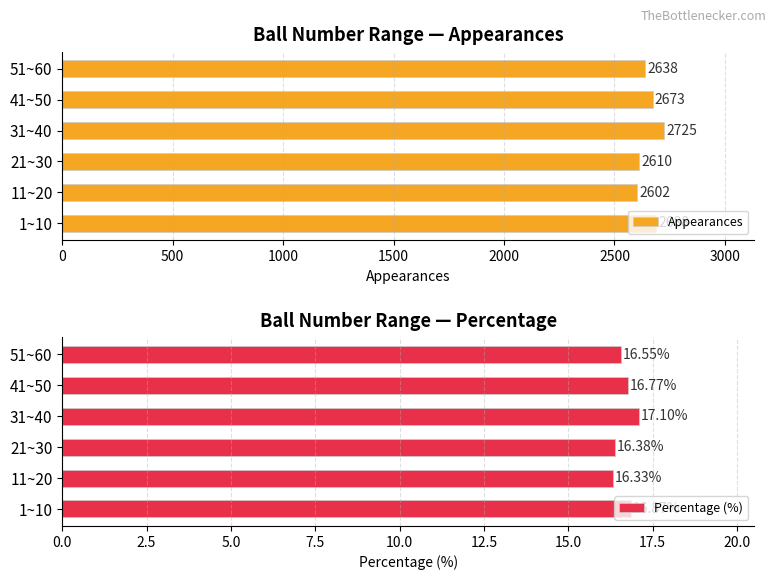

Reading left to right, transcribe all the data shown in this chart.

Appearances: 2688.0	2602.0	2610.0	2725.0	2673.0	2638.0
Percentage (%): 16.9	16.3	16.4	17.1	16.8	16.6